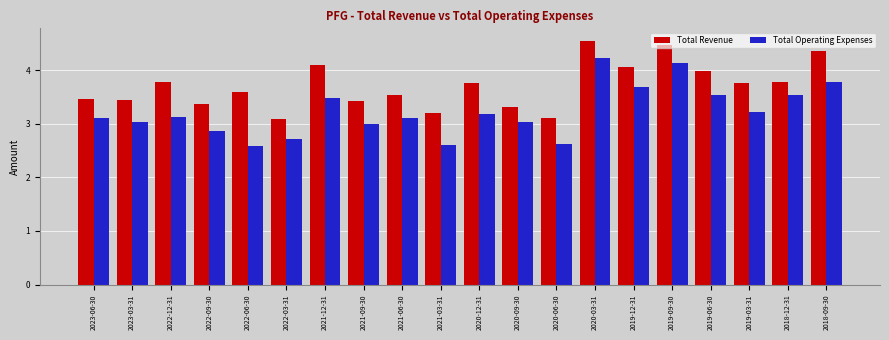

Is it true that Total Revenue equals 3.4 at 2023-03-31?

True